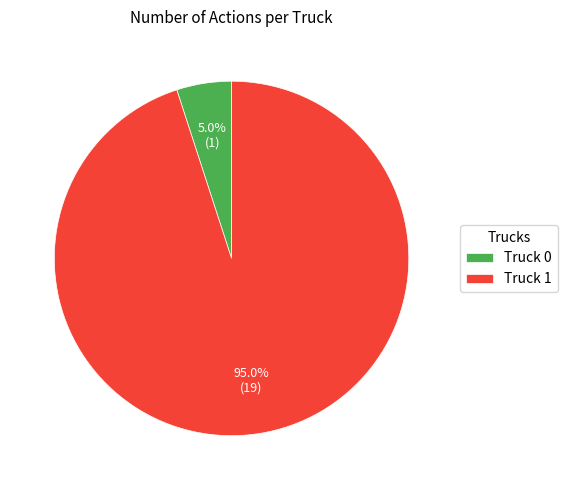

How many slices are in this pie chart?

2